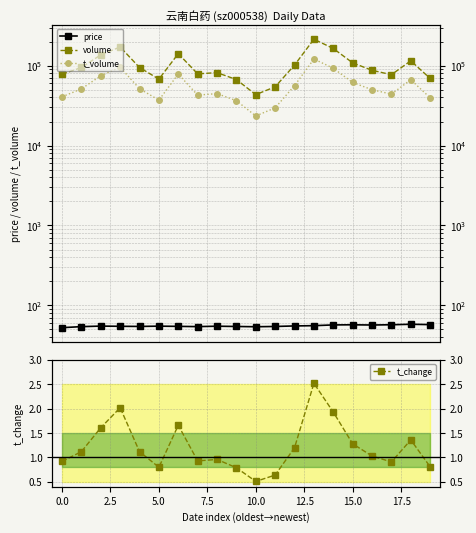

Which series has the largest range (max minus min)?

volume